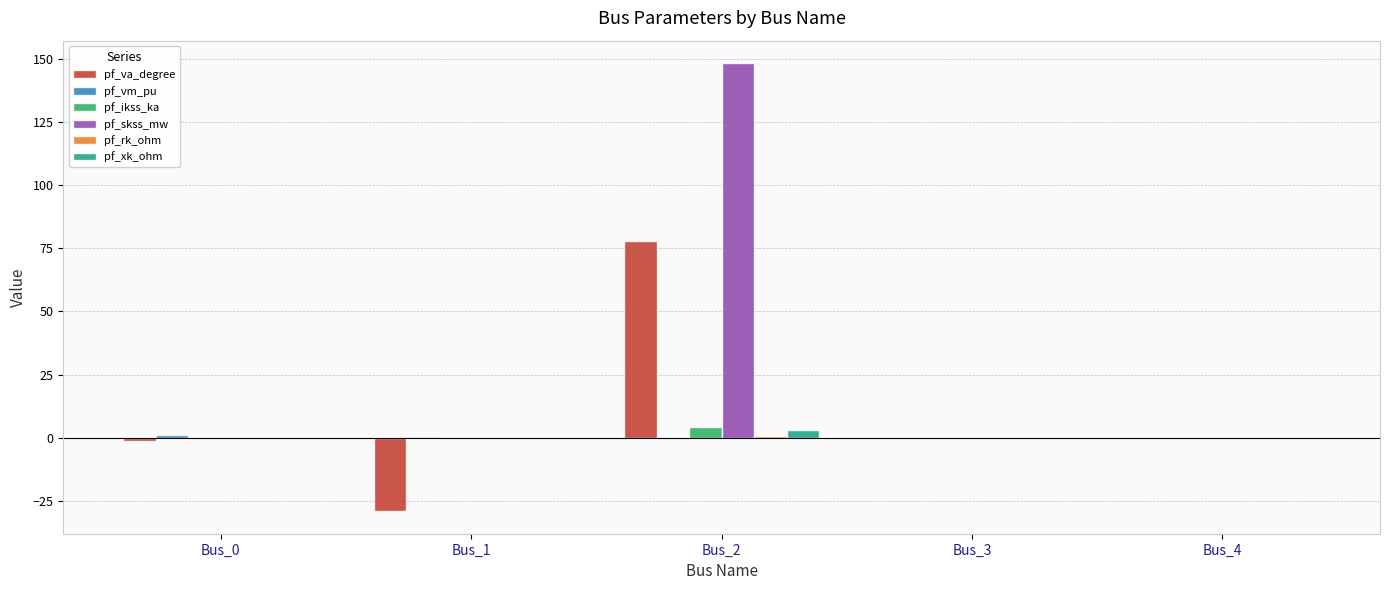

Does the chart contain stacked bars?

No